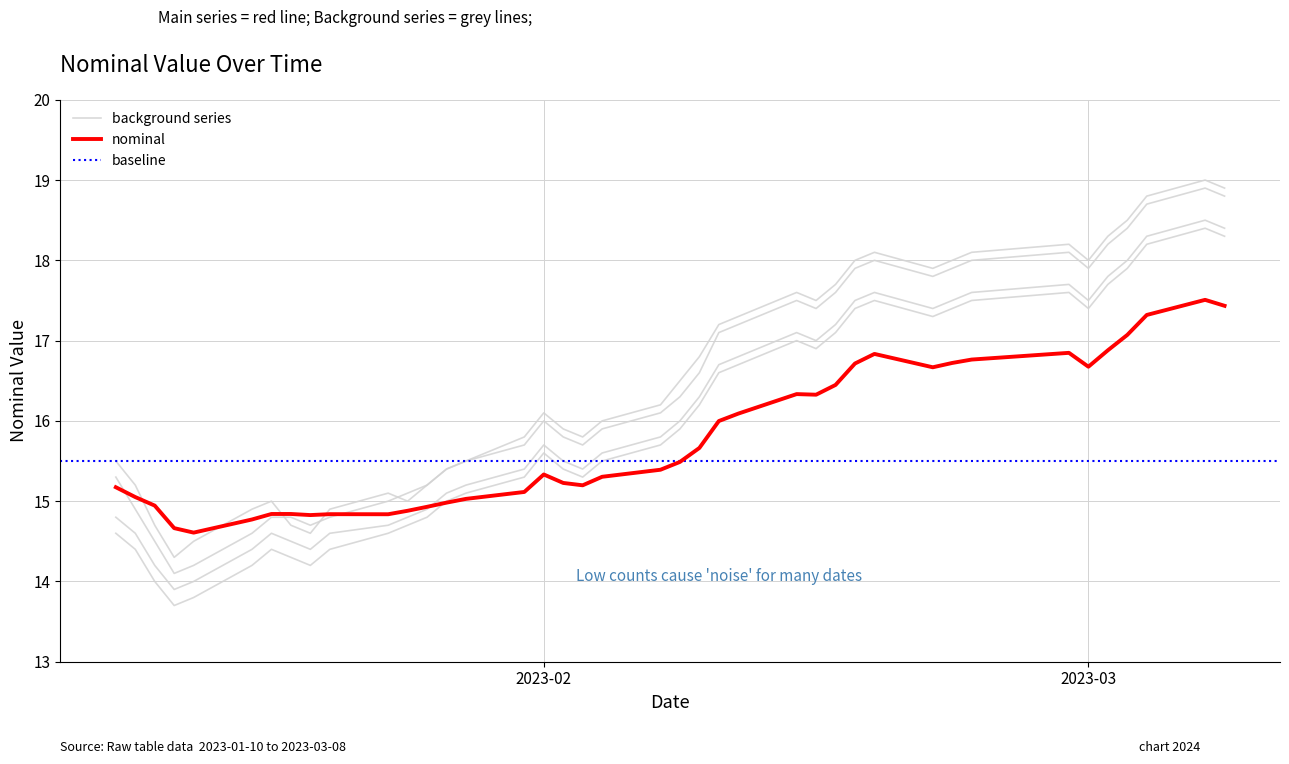

Rank the series by their maximum value, from highest to lowest.

noise_line_3, noise_line_1, noise_line_2, noise_line_4, nominal